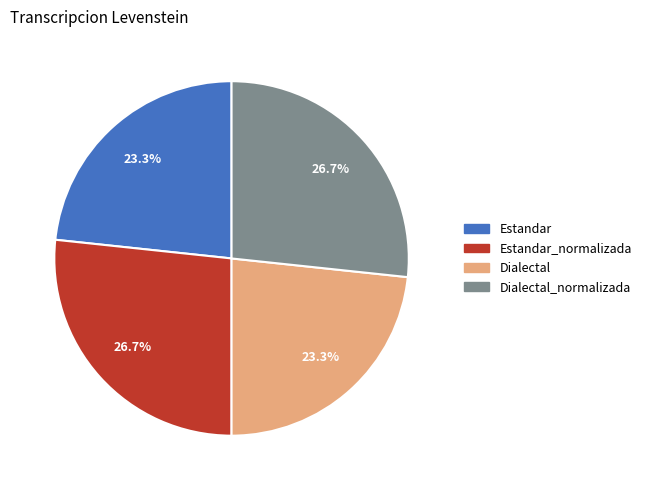

What percentage is NOT represented by Dialectal_normalizada?

73.3%